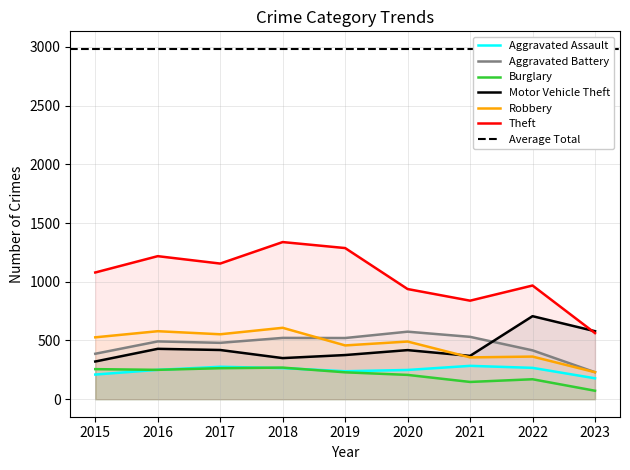

Rank the series by their maximum value, from lowest to highest.

Burglary, Aggravated Assault, Aggravated Battery, Robbery, Motor Vehicle Theft, Theft